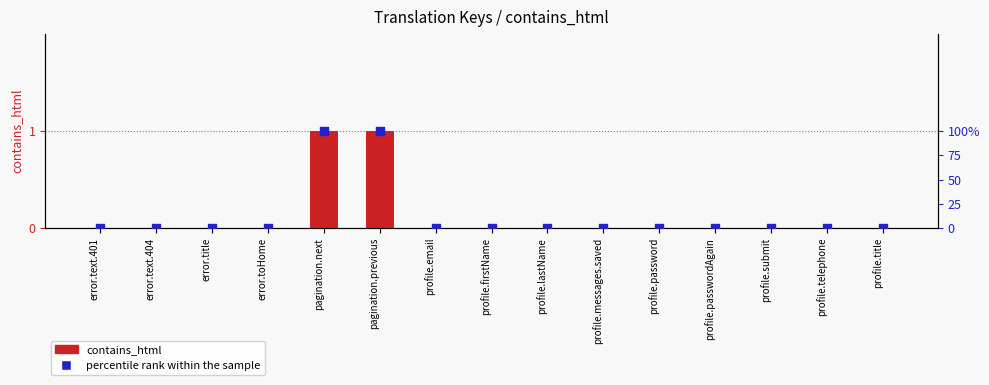

Is the value of percentile rank within the sample at profile.submit greater than the value of contains_html at profile.messages.saved?

No